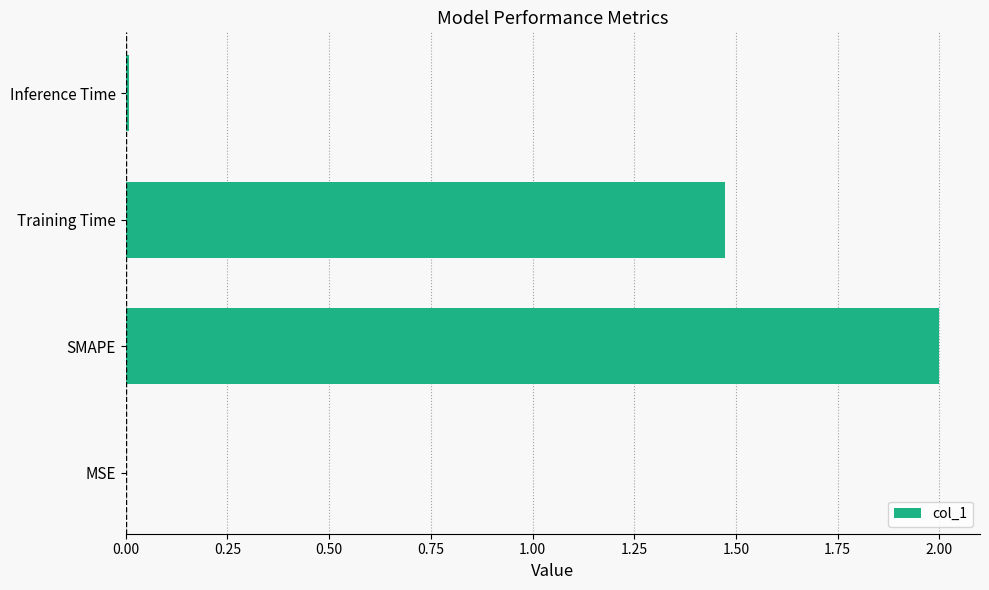

What is the sum of all values?

3.5